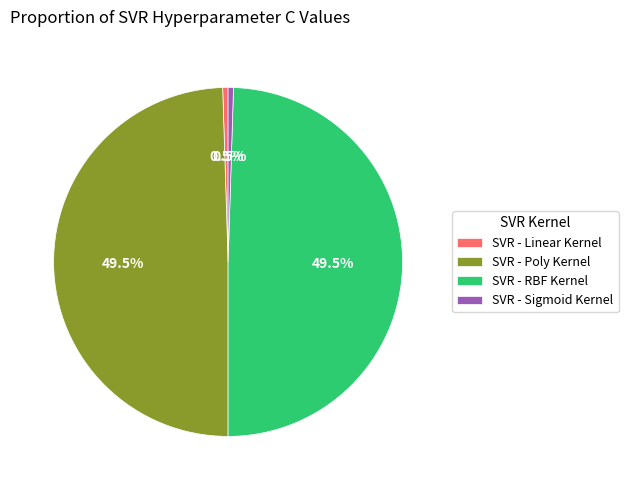

To the nearest percent, what is the difference between the SVR - Sigmoid Kernel and SVR - RBF Kernel slice percentages?

49%